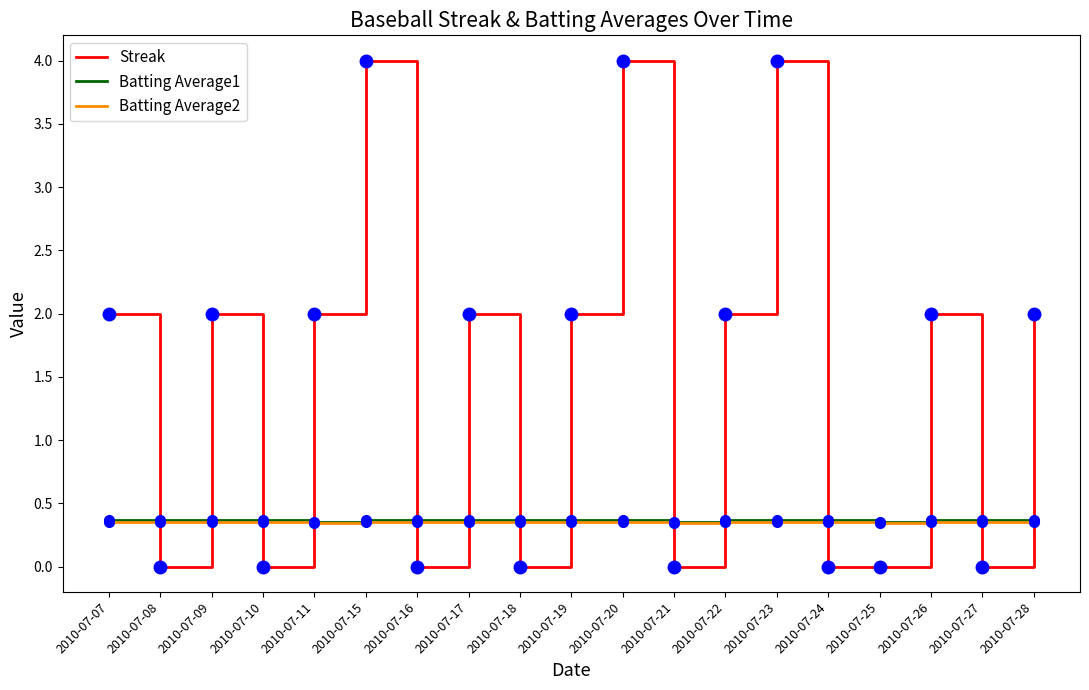

After their last crossing, which series has the higher values: Streak or Batting Average1?

Streak